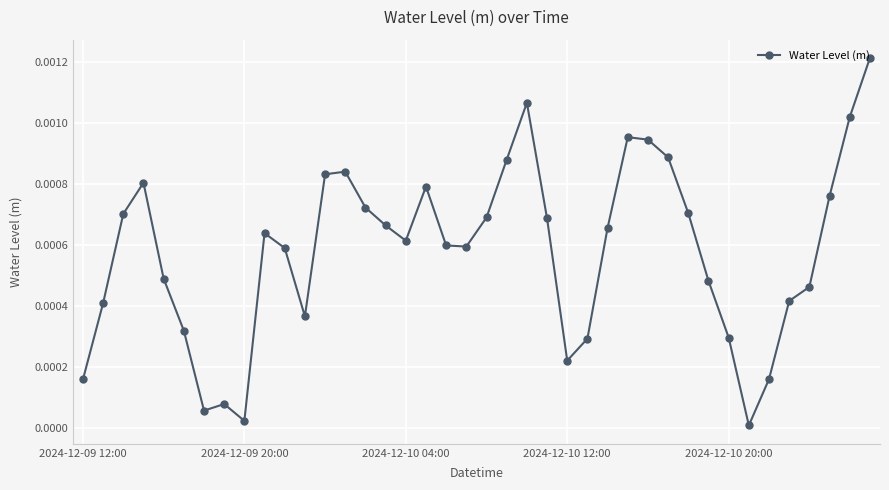

True or false: the data has more than 0 interior local peaks.

True